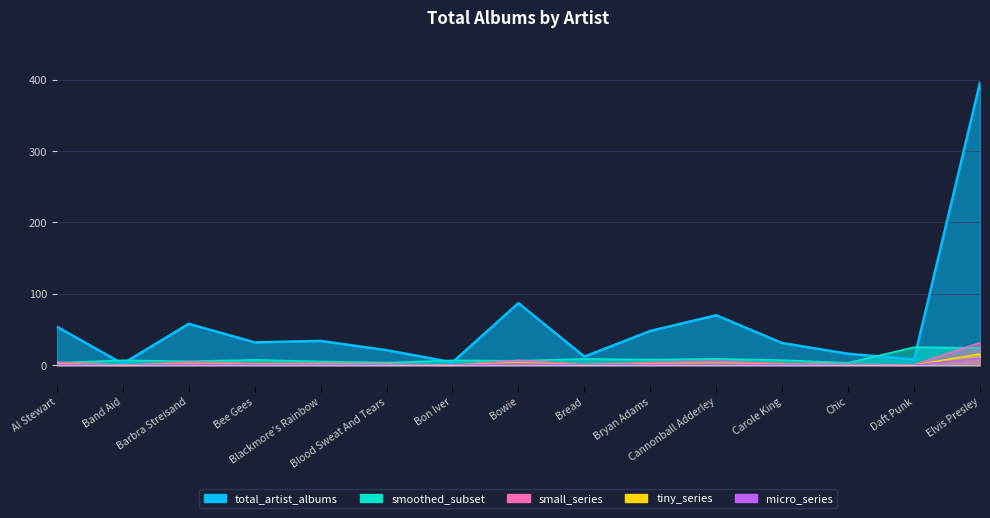

Rank the categories by value from lowest to highest.

Band Aid, Bon Iver, Daft Punk, Bread, Chic, Blood Sweat And Tears, Carole King, Bee Gees, Blackmore's Rainbow, Bryan Adams, Al Stewart, Barbra Streisand, Cannonball Adderley, Bowie, Elvis Presley